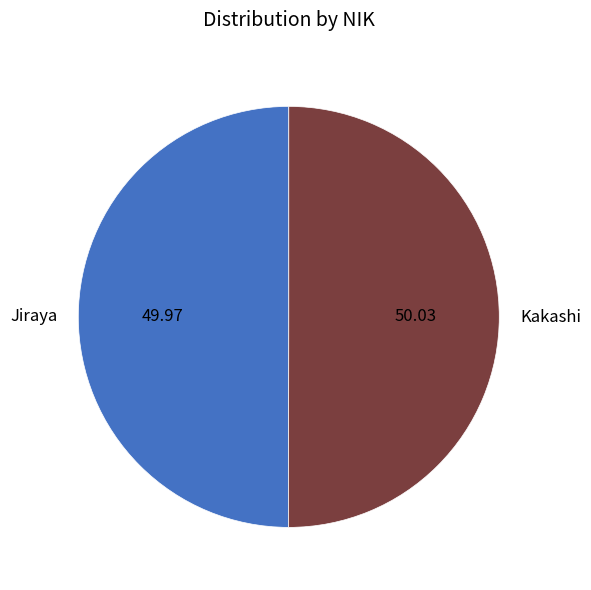

What is the ratio of the value at Jiraya to the value at Kakashi?

1.0